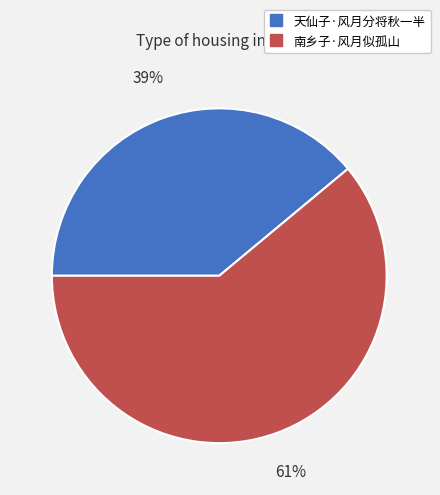

Is 南乡子·风月似孤山 the majority of the pie?

Yes